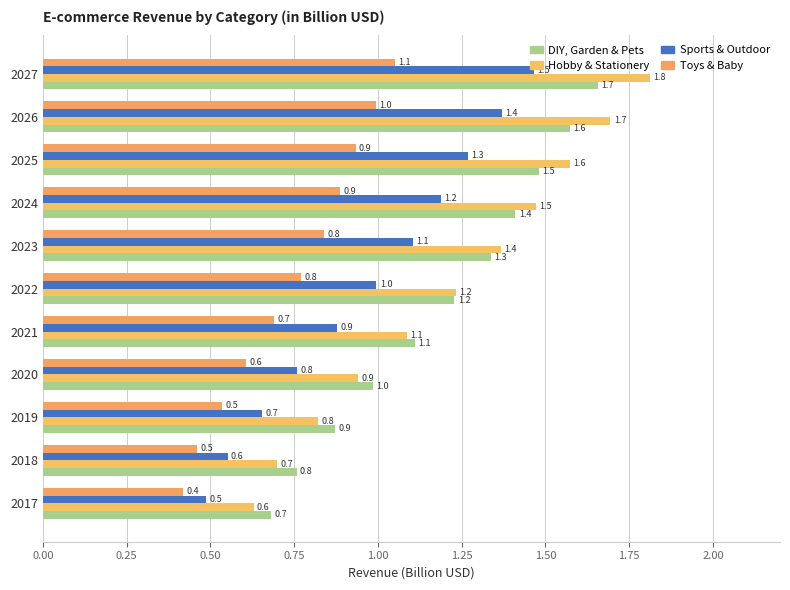

Which series has the largest range (max minus min)?

Hobby & Stationery